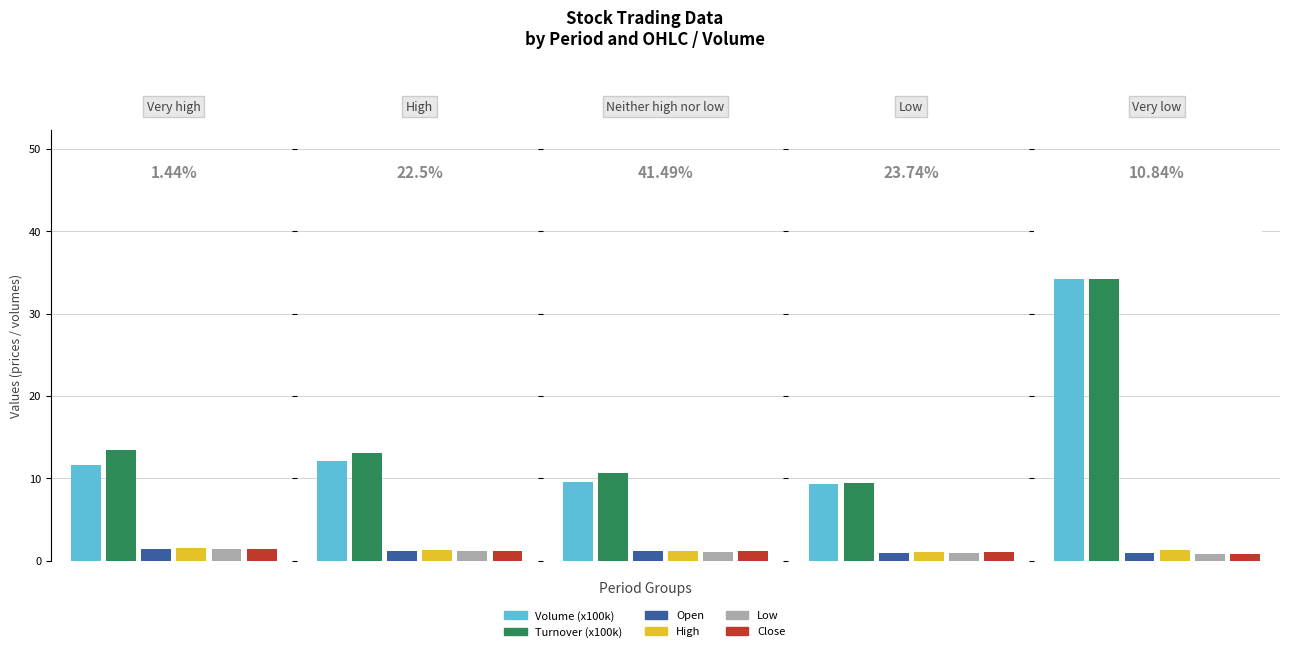

What is the difference between the maximum and minimum values in the Low series?

0.6